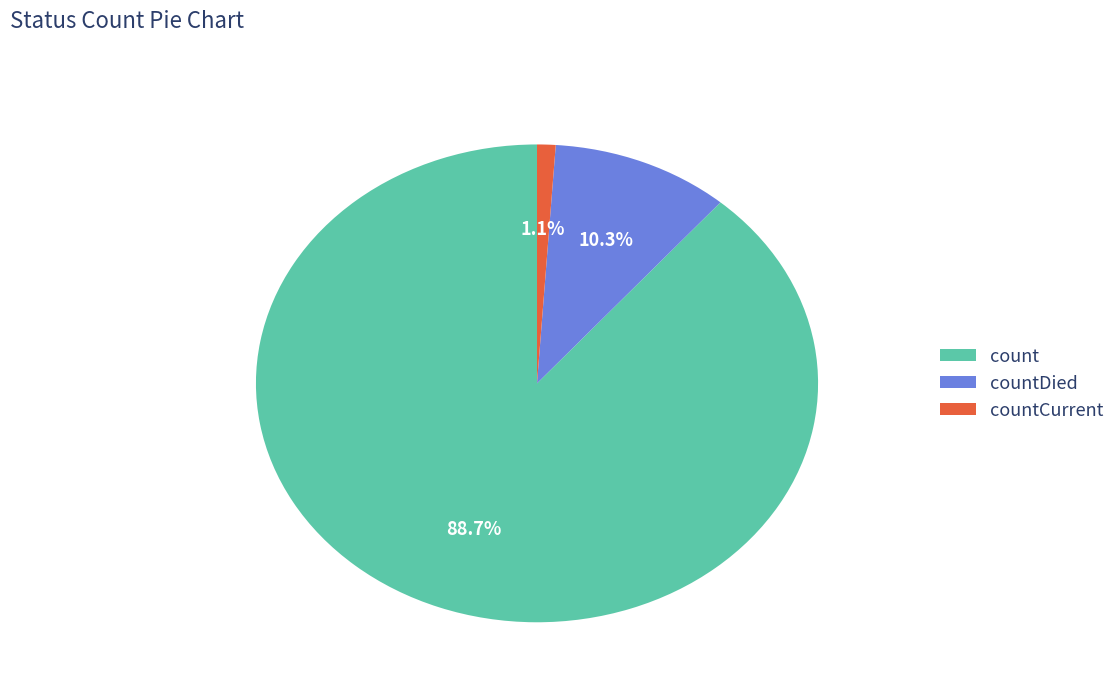

Does count account for over 50% of the chart?

Yes